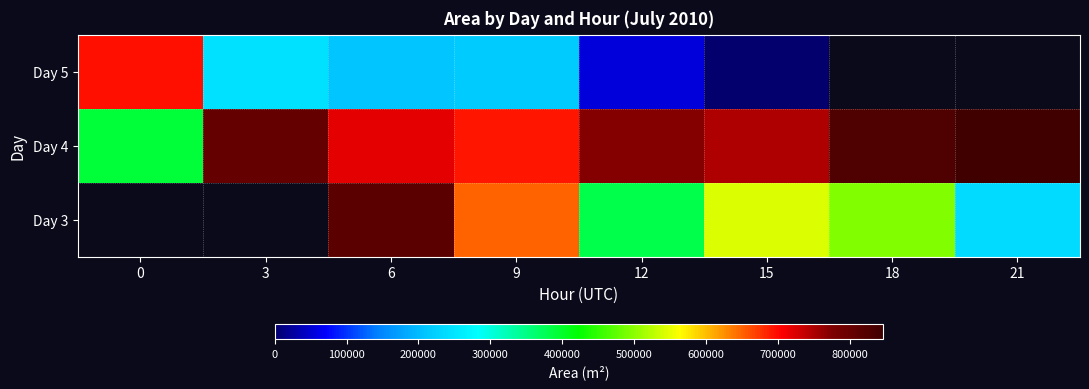

Which series changed the most between 12 and 21?

Day 3